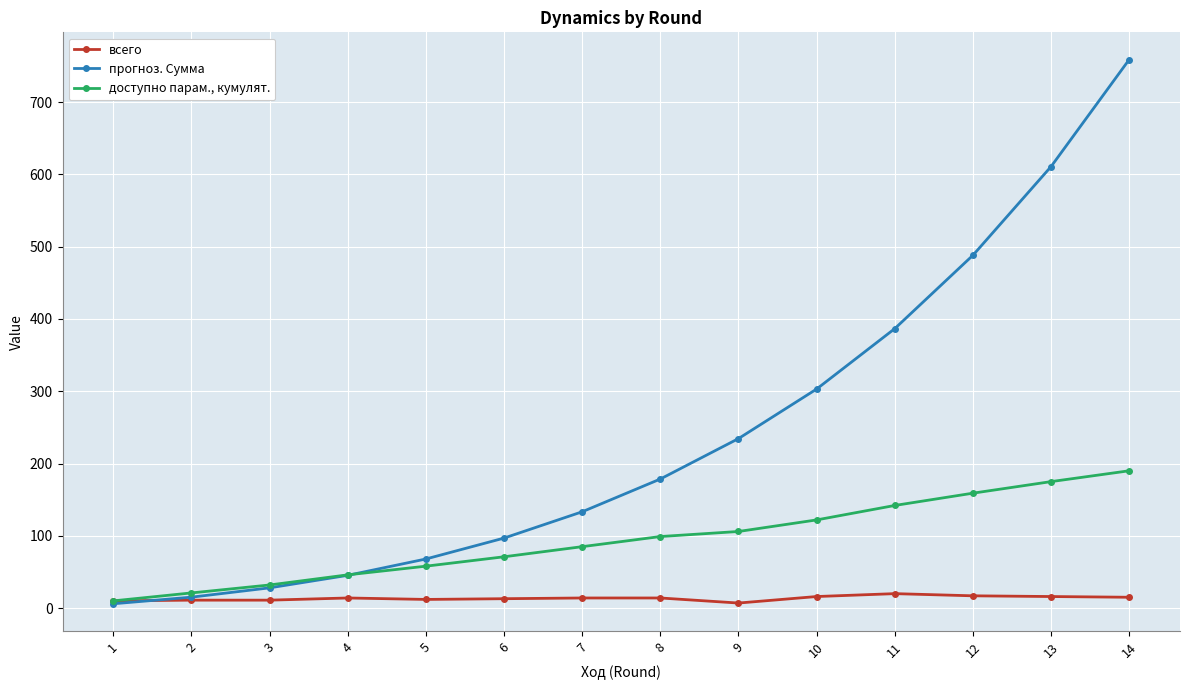

The value of прогноз. Сумма at 3 is 28.0. True or false?

True